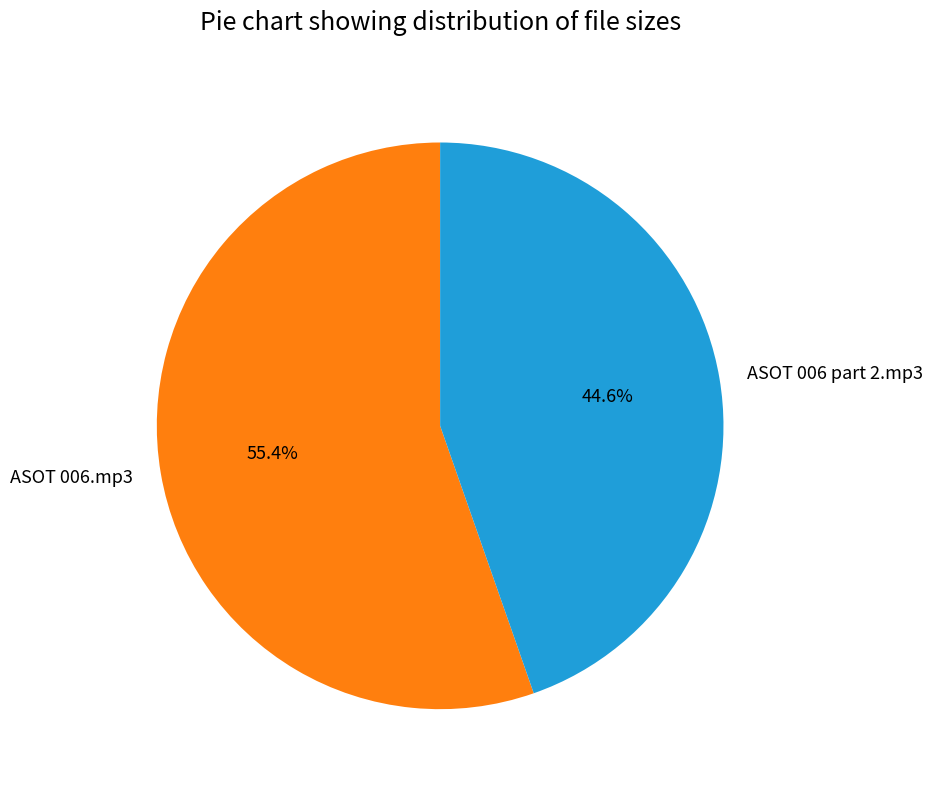

Is there any slice that represents more than half of the pie?

Yes